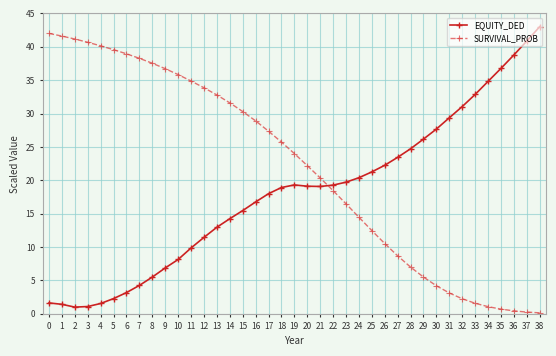

Which label corresponds to the largest value in the chart?

38